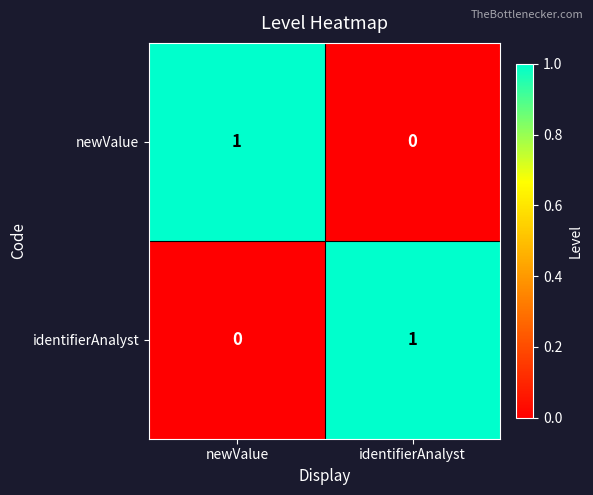

How many distinct data groups are displayed?

2